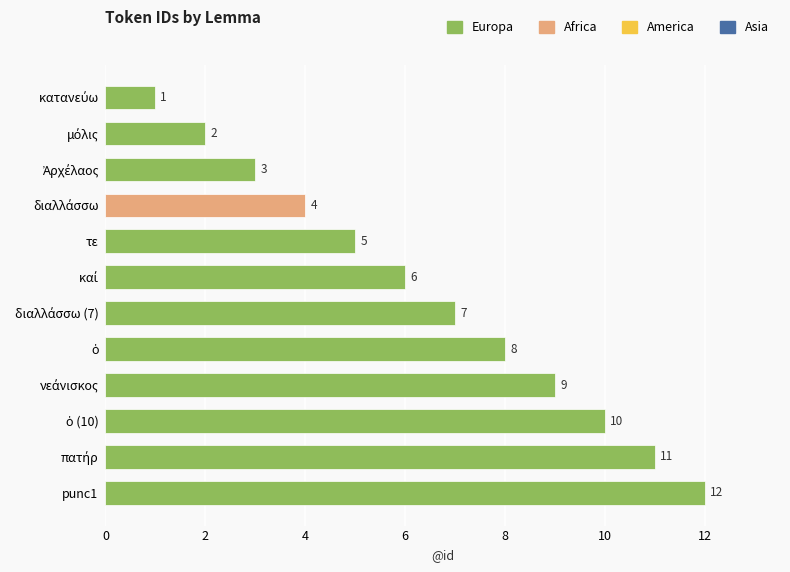

At which category does the chart reach its peak across all series?

punc1